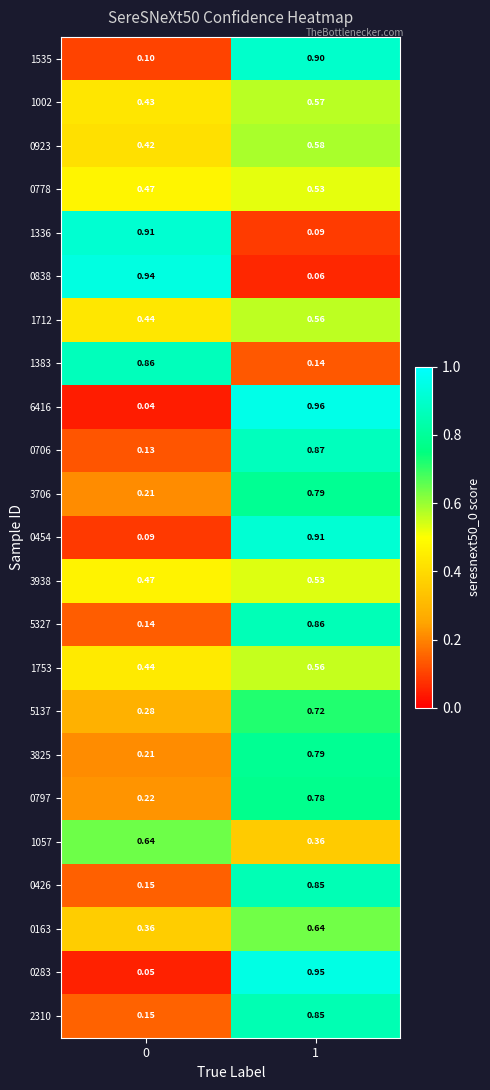

At how many categories does at least one series exceed 0?

2